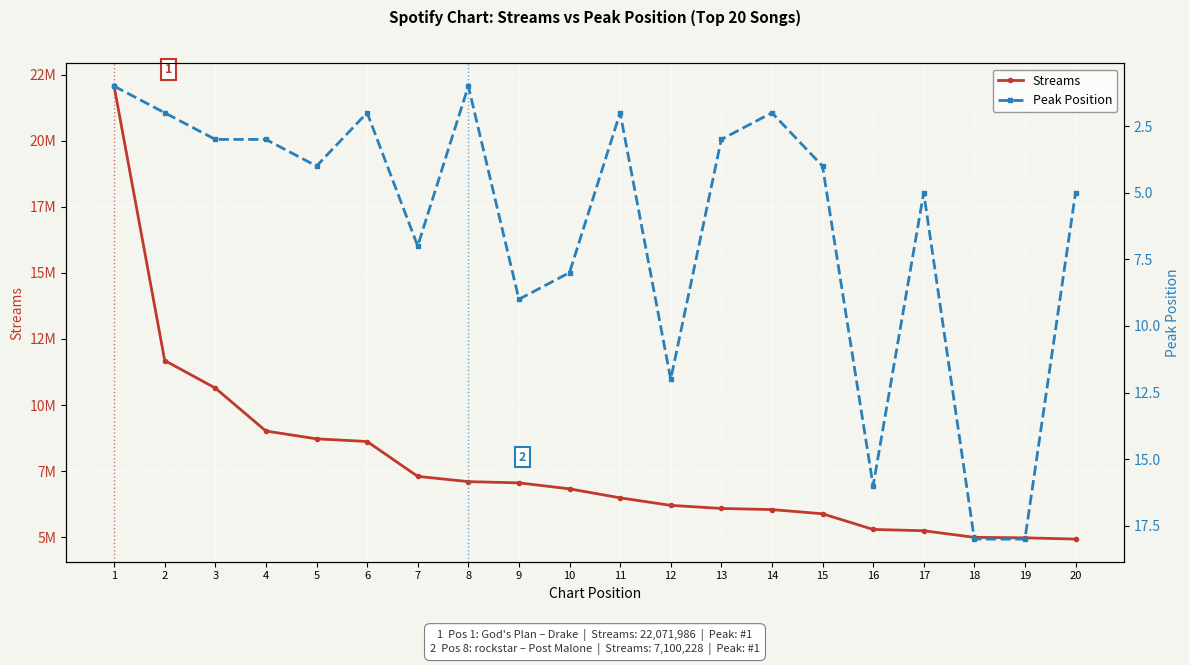

How many interior local valleys does the Peak Position series have?

5